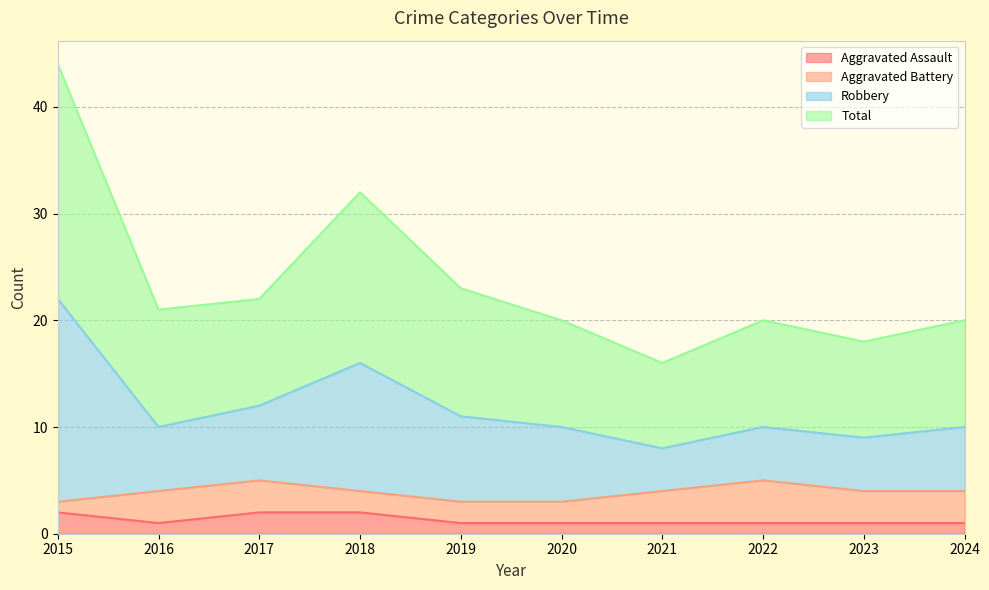

True or false: Aggravated Assault has a value of 2 at 2015.

True